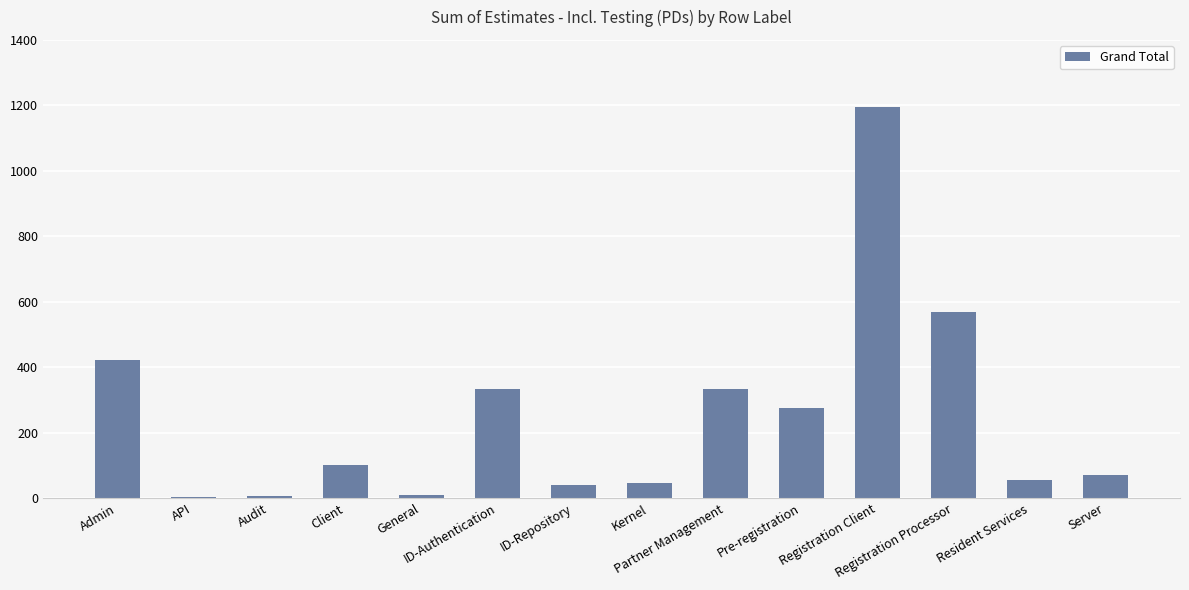

What is the greatest value displayed?

1196.0